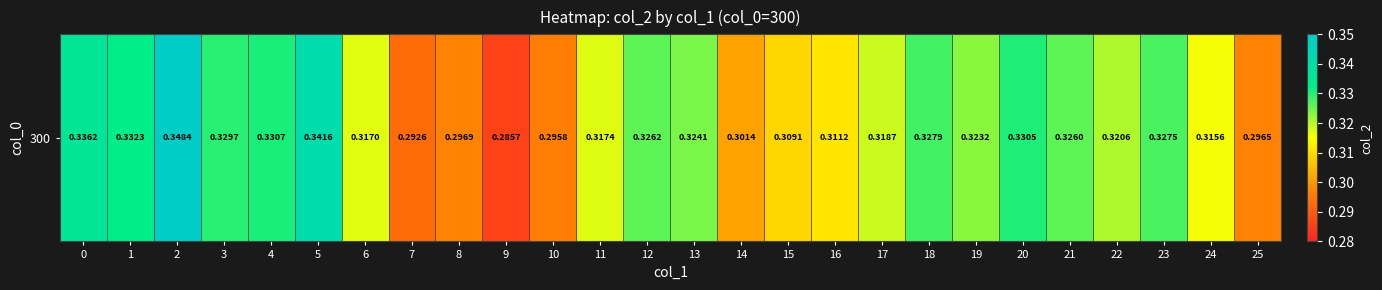

What is the average value?

0.3